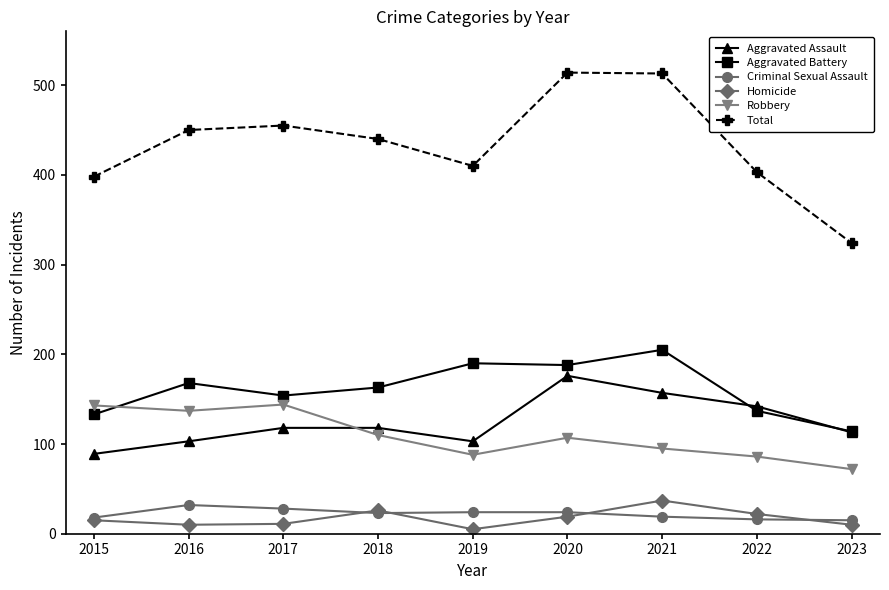

Is the value of Total at 2018 greater than the value of Robbery at 2016?

Yes